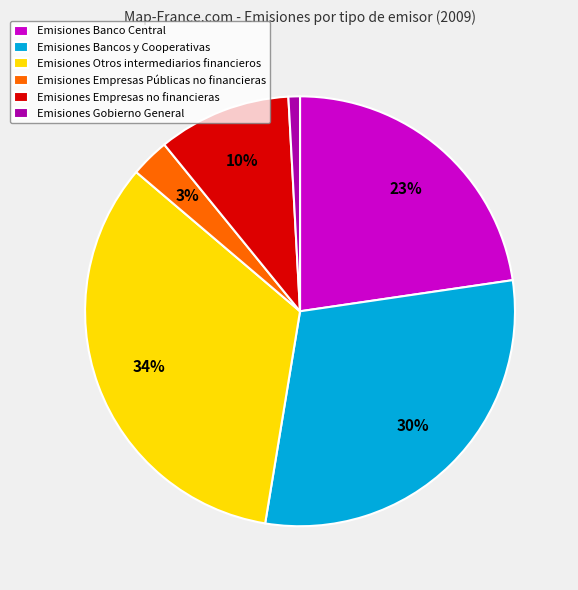

What percentage is the Emisiones Gobierno General slice, to the nearest percent?

1%